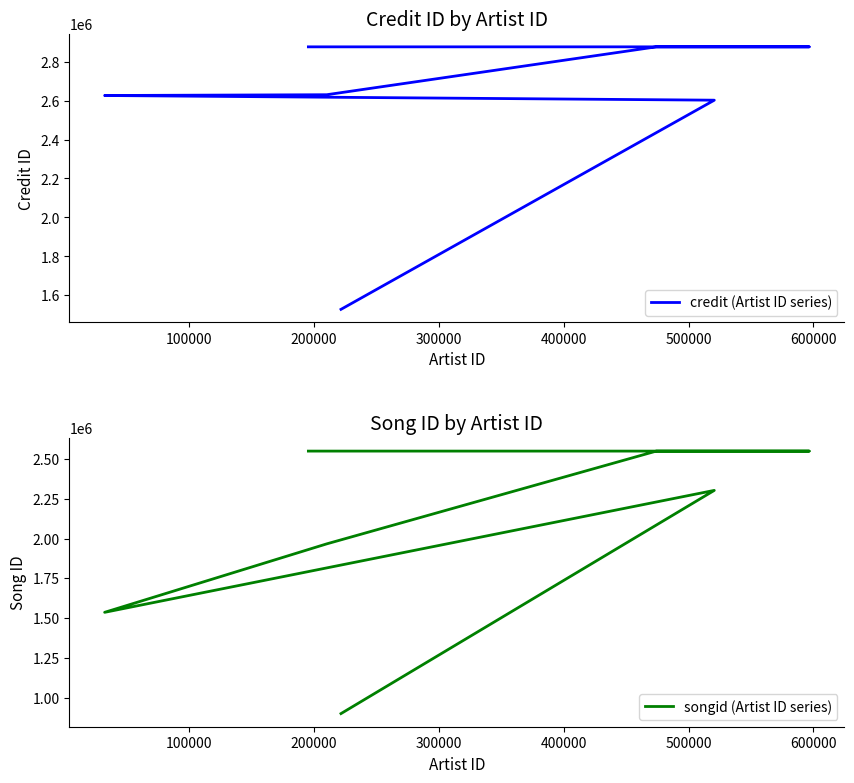

What are all the series names shown in the legend?

credit (Artist ID series), songid (Artist ID series)